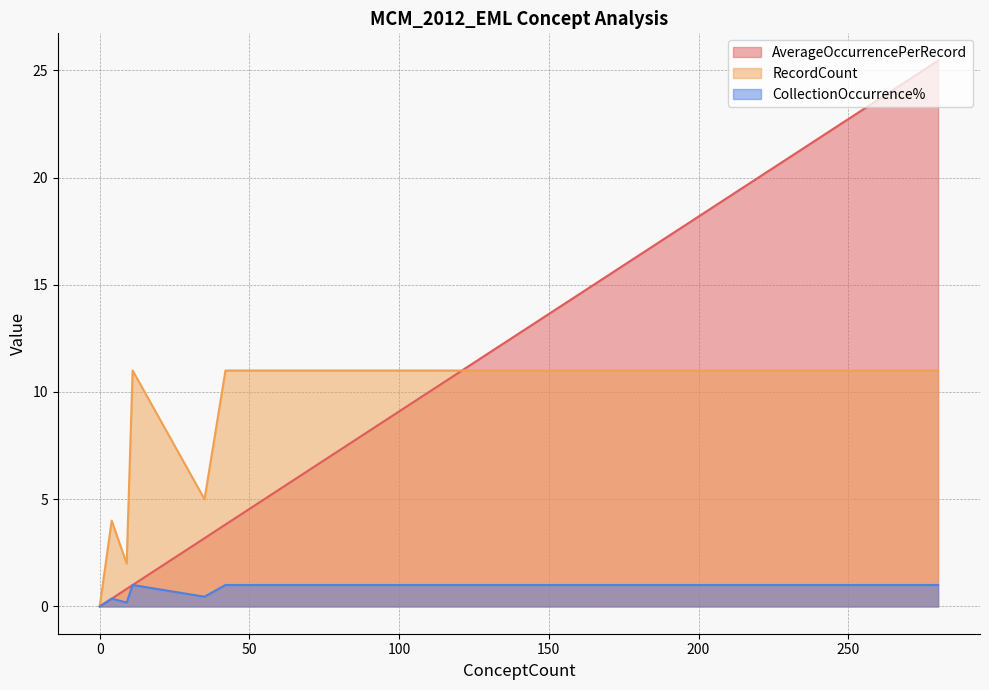

What is the difference between the maximum and minimum values in the CollectionOccurrence% series?

1.0